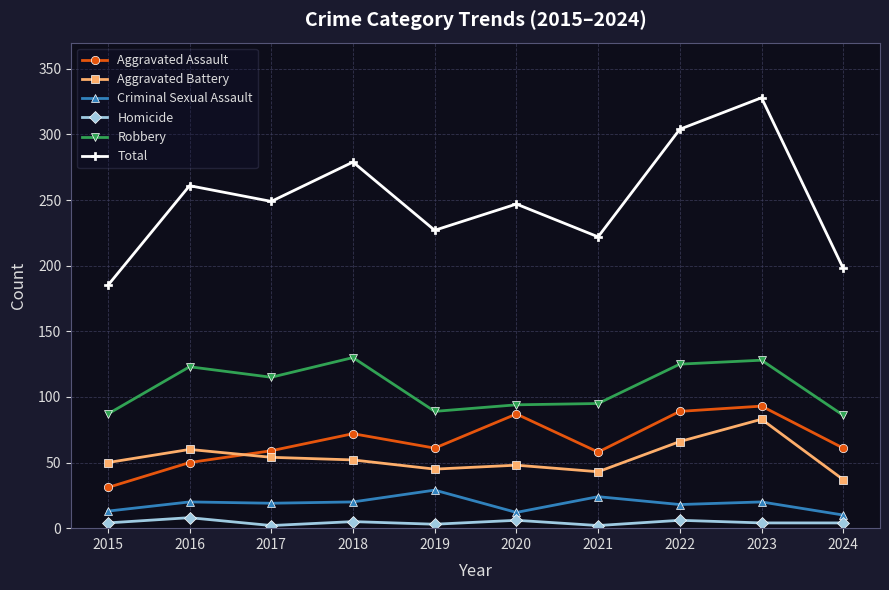

True or false: Aggravated Battery and Total intersect in this chart.

False